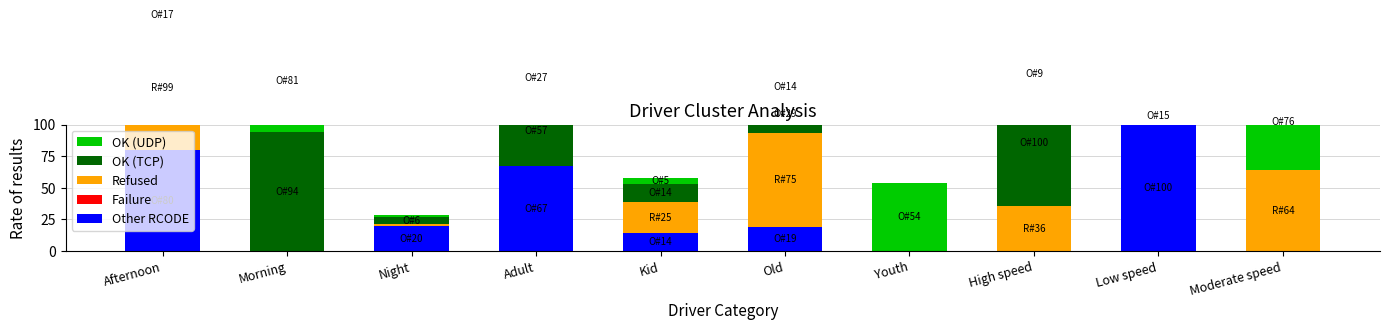

True or false: OK (UDP) has a value of 14.8 at Low speed.

True